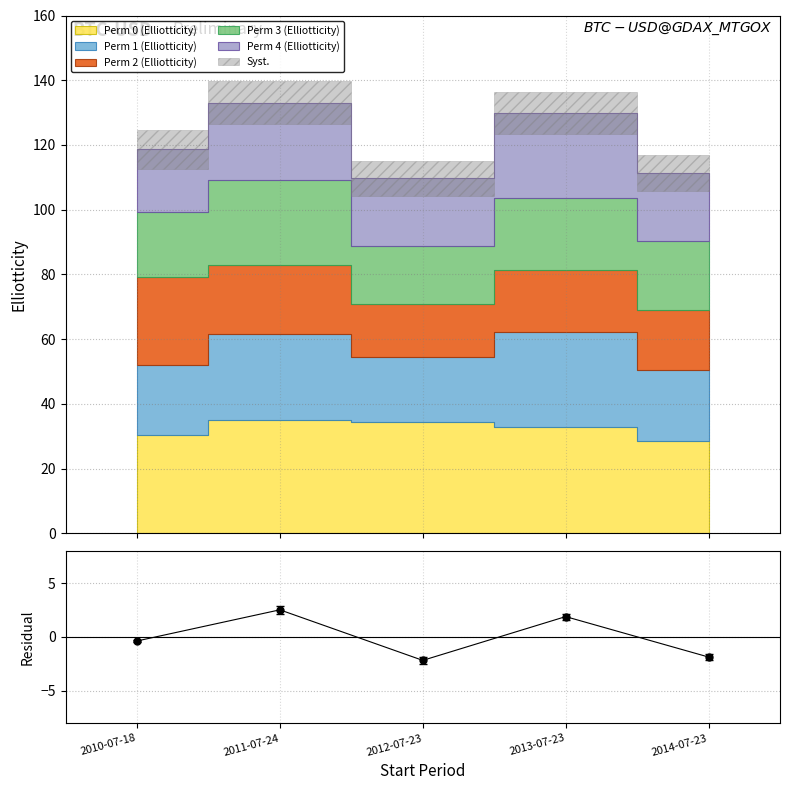

Reading left to right, extract all data points from this chart.

-0.4	2.5	-2.2	1.9	-1.9